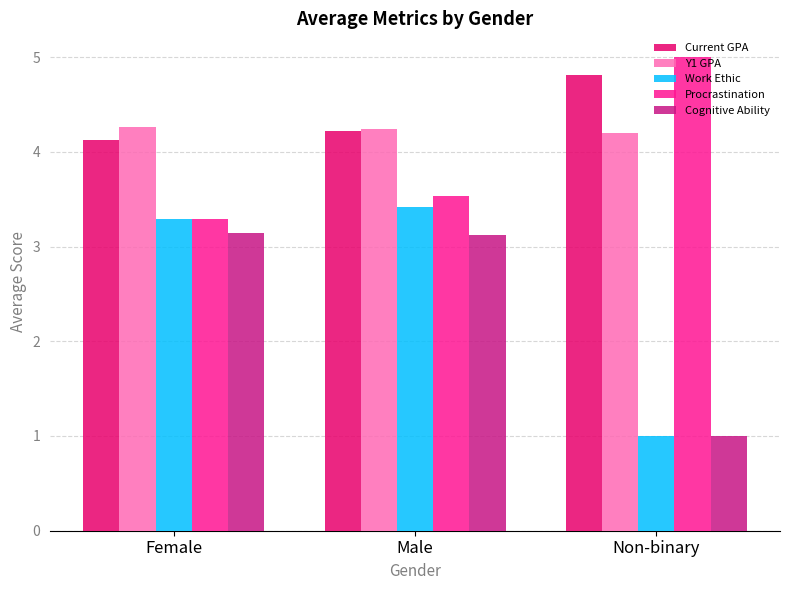

Which category has the lowest value in the Work Ethic series?

Non-binary